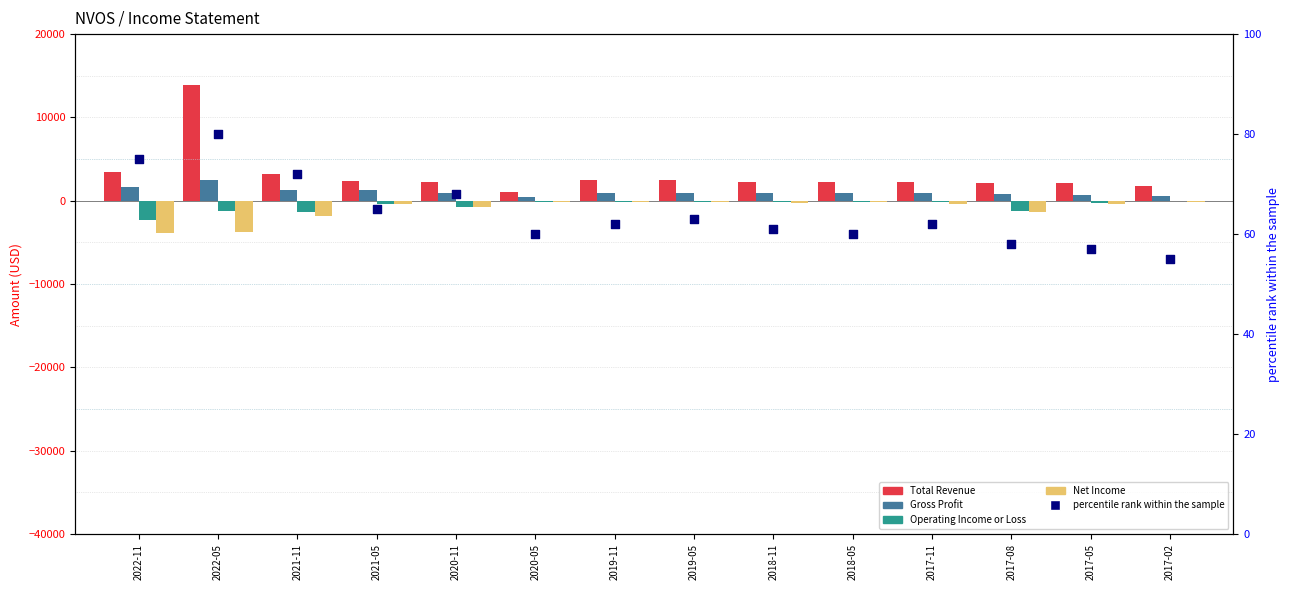

Which series reaches the minimum Y coordinate?

Net Income